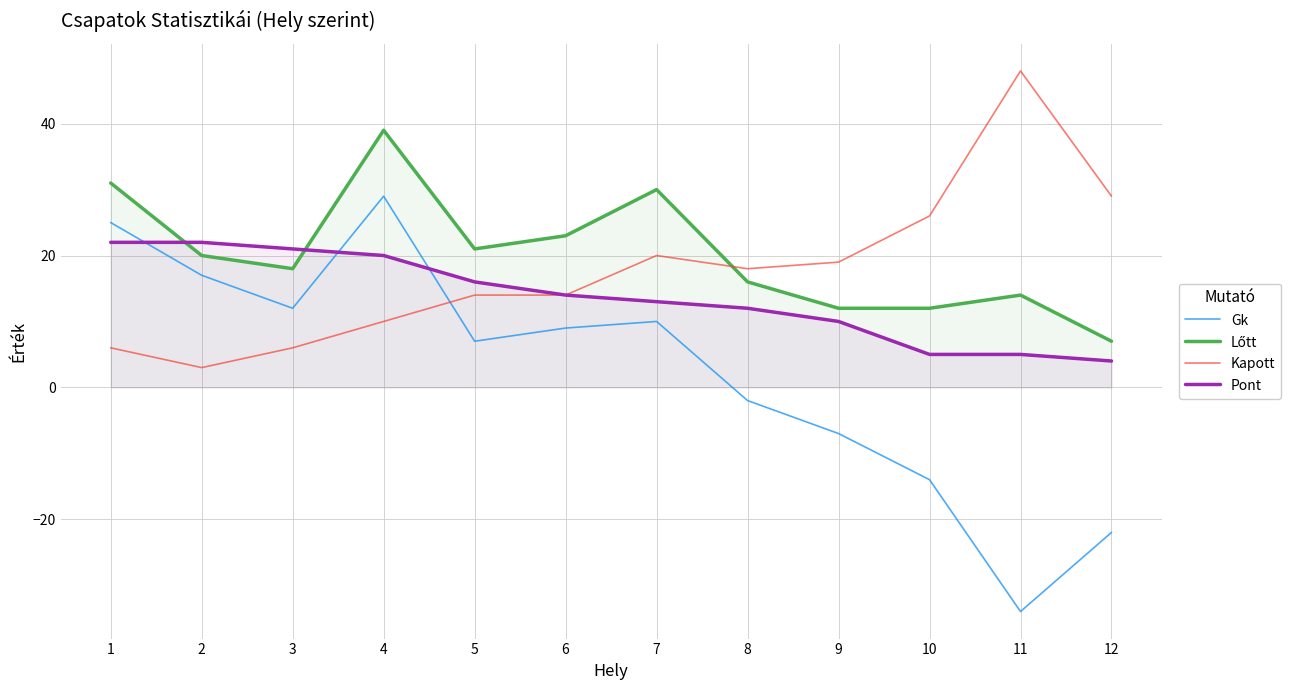

At which category does Kapott reach its first local peak?

7